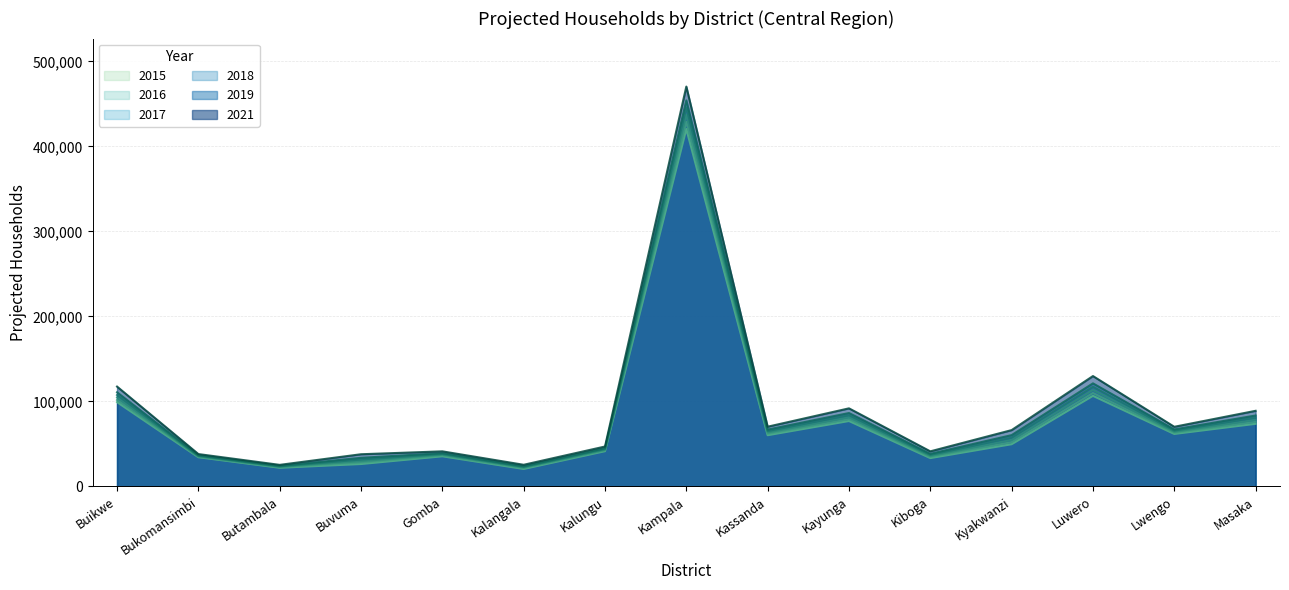

How many lines are shown in the chart?

6